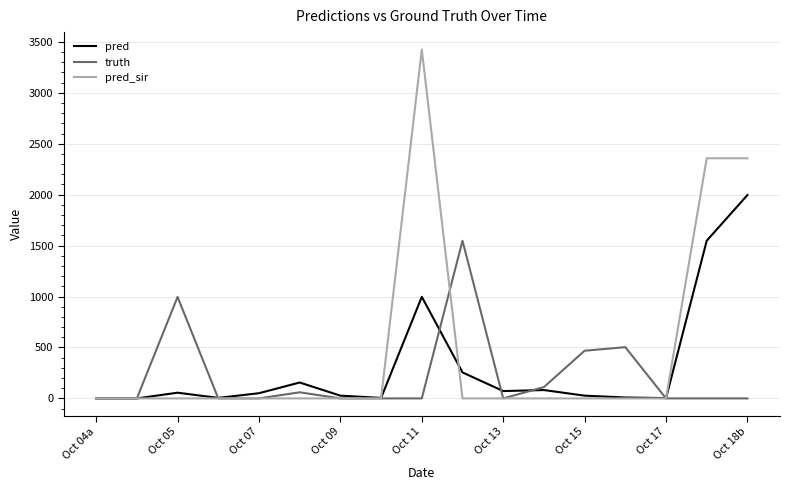

What are all the series names shown in the legend?

pred, truth, pred_sir